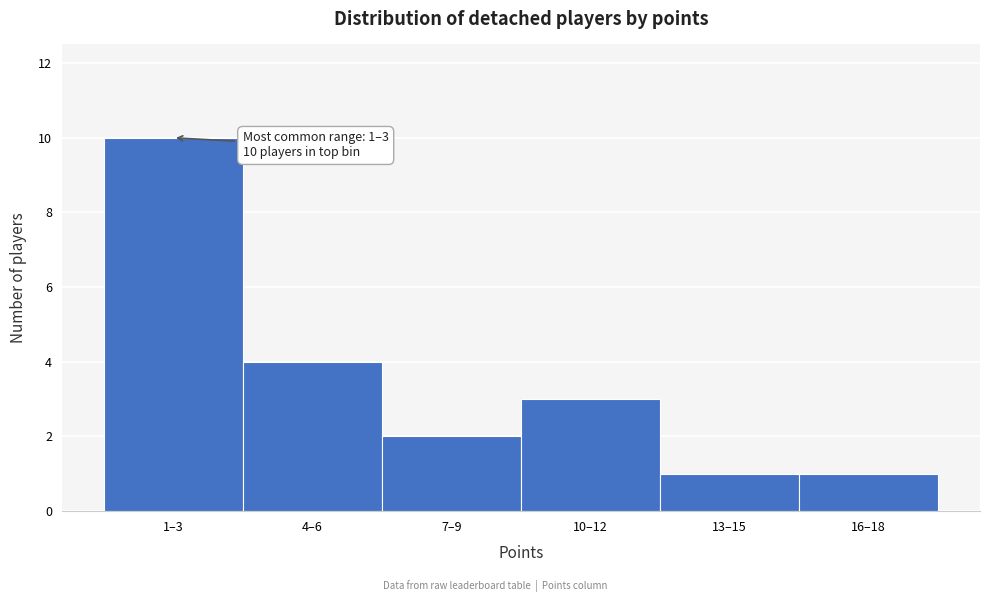

Reading left to right, list all the values displayed in this chart.

1–3=10	4–6=4	7–9=2	10–12=3	13–15=1	16–18=1